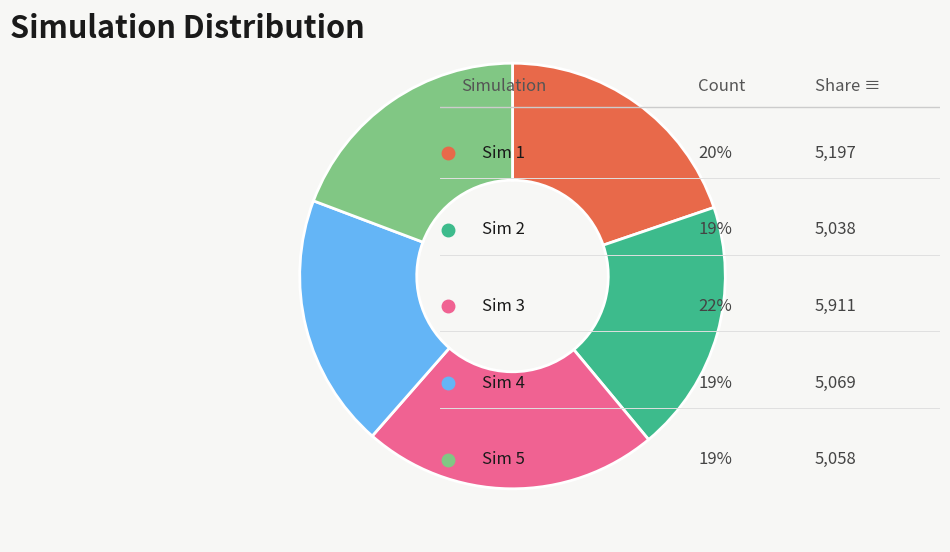

Is there any slice that represents more than half of the pie?

No